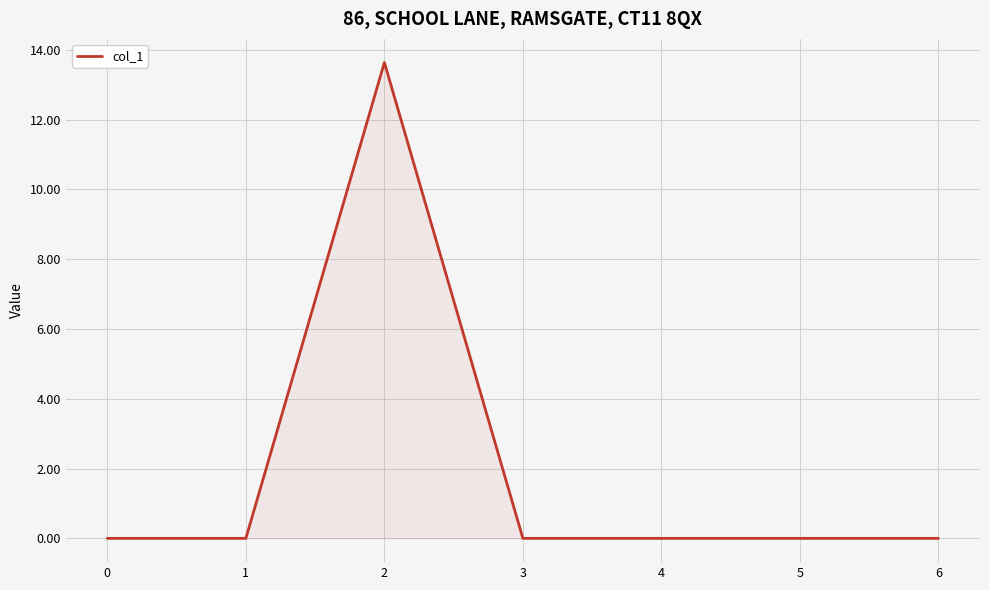

Is it true that the value at 5 is 0.0?

True